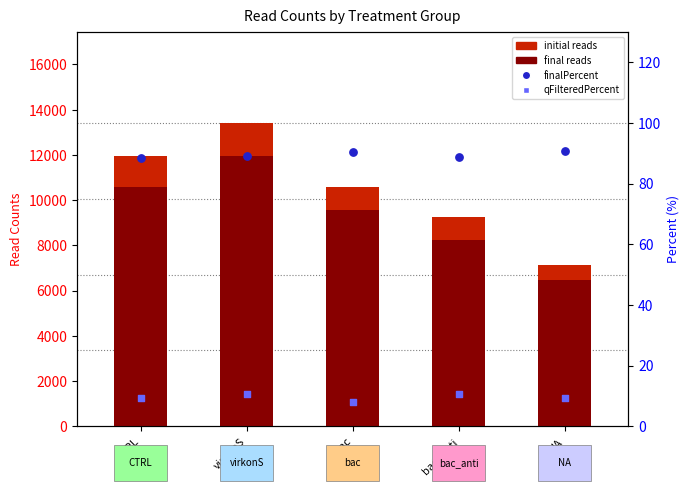

At which category is the sum across all series the highest?

virkonS